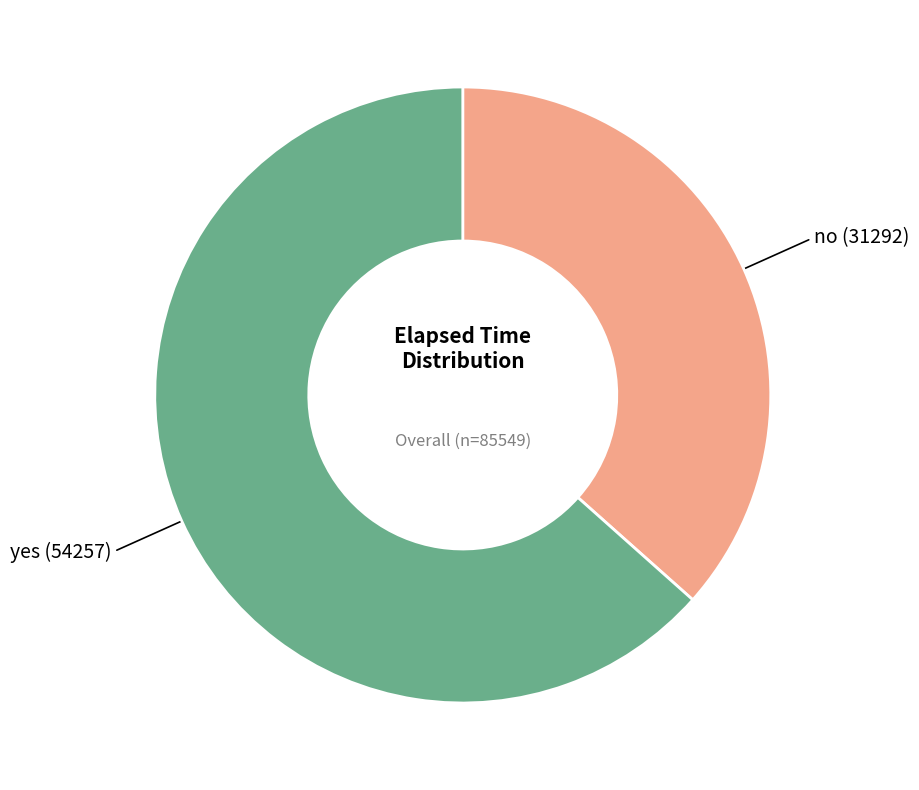

Does any single category account for the majority?

Yes